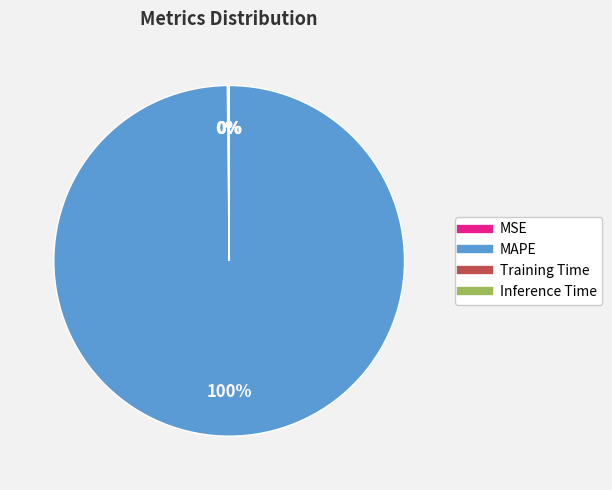

To the nearest percent, what is the average slice percentage?

25%